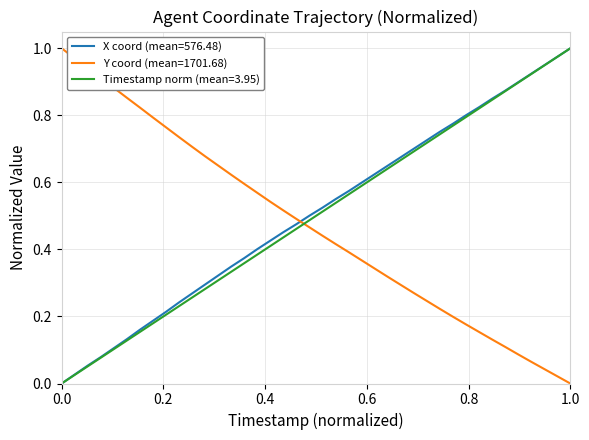

Which series ends up on top after the final intersection of Timestamp norm (mean=3.95) and Y coord (mean=1701.68)?

Timestamp norm (mean=3.95)